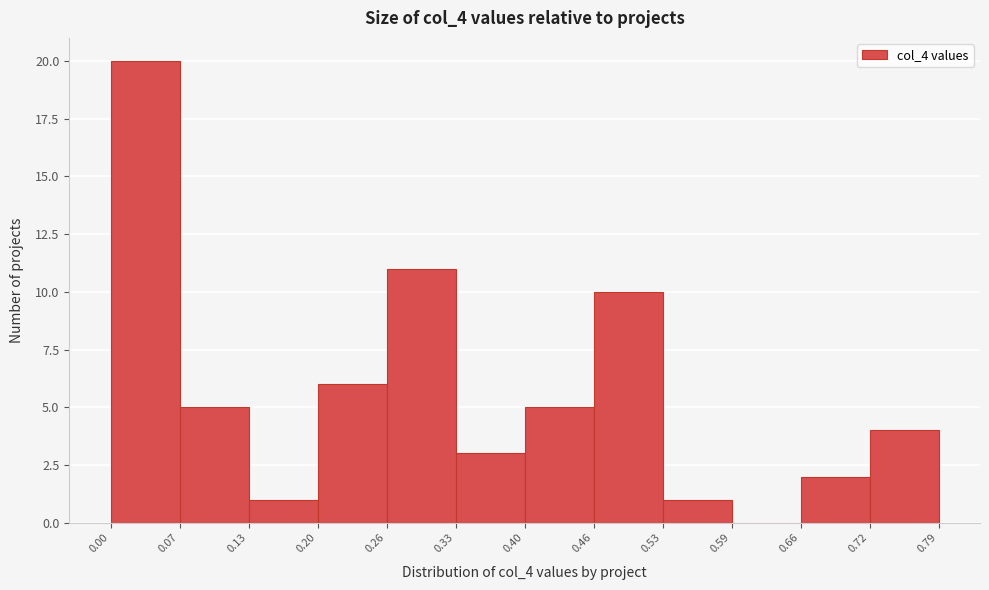

Reading left to right, list every bar in this chart as the range it spans on the x-axis followed by its height. The values are not printed on the chart, so give them approximately, as read against the axis.

0.00 to 0.07: 20
0.07 to 0.13: 5
0.13 to 0.20: 1
0.20 to 0.26: 6
0.26 to 0.33: 11
0.33 to 0.40: 3
0.40 to 0.46: 5
0.46 to 0.53: 10
0.53 to 0.59: 1
0.59 to 0.66: 0
0.66 to 0.72: 2
0.72 to 0.79: 4